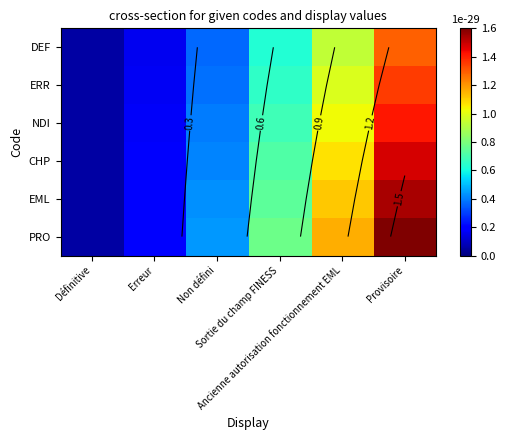

Which category has the lowest value in the PRO series?

Définitive